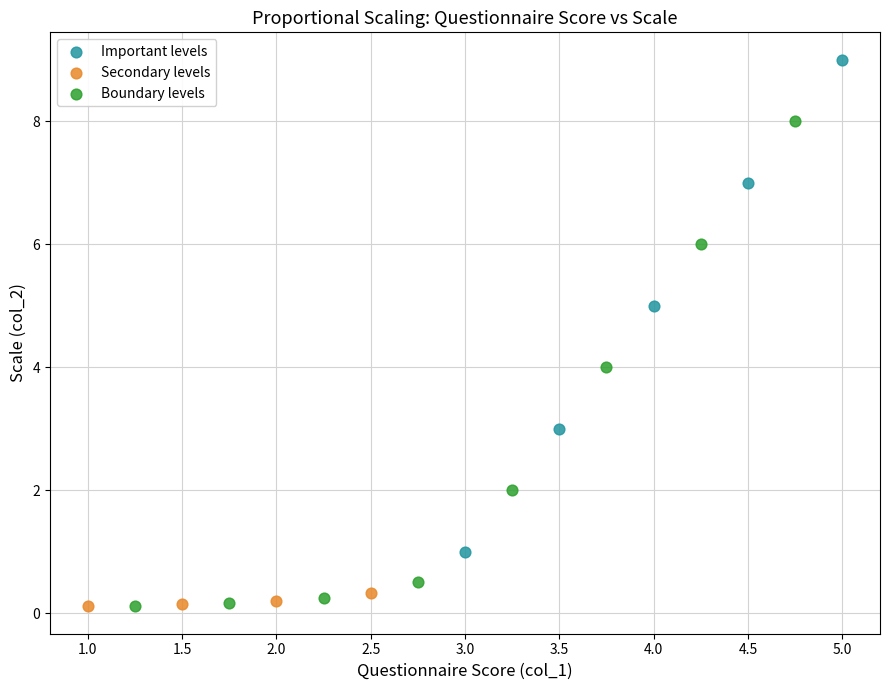

Which series reaches the maximum Y coordinate?

Important levels